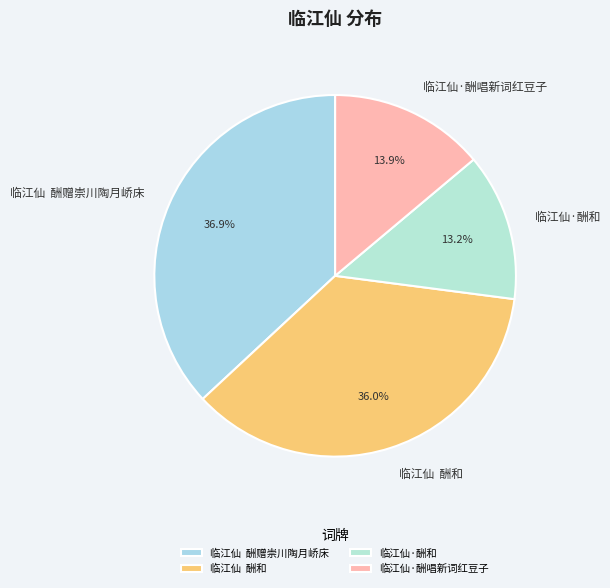

Is there any slice that represents more than half of the pie?

No